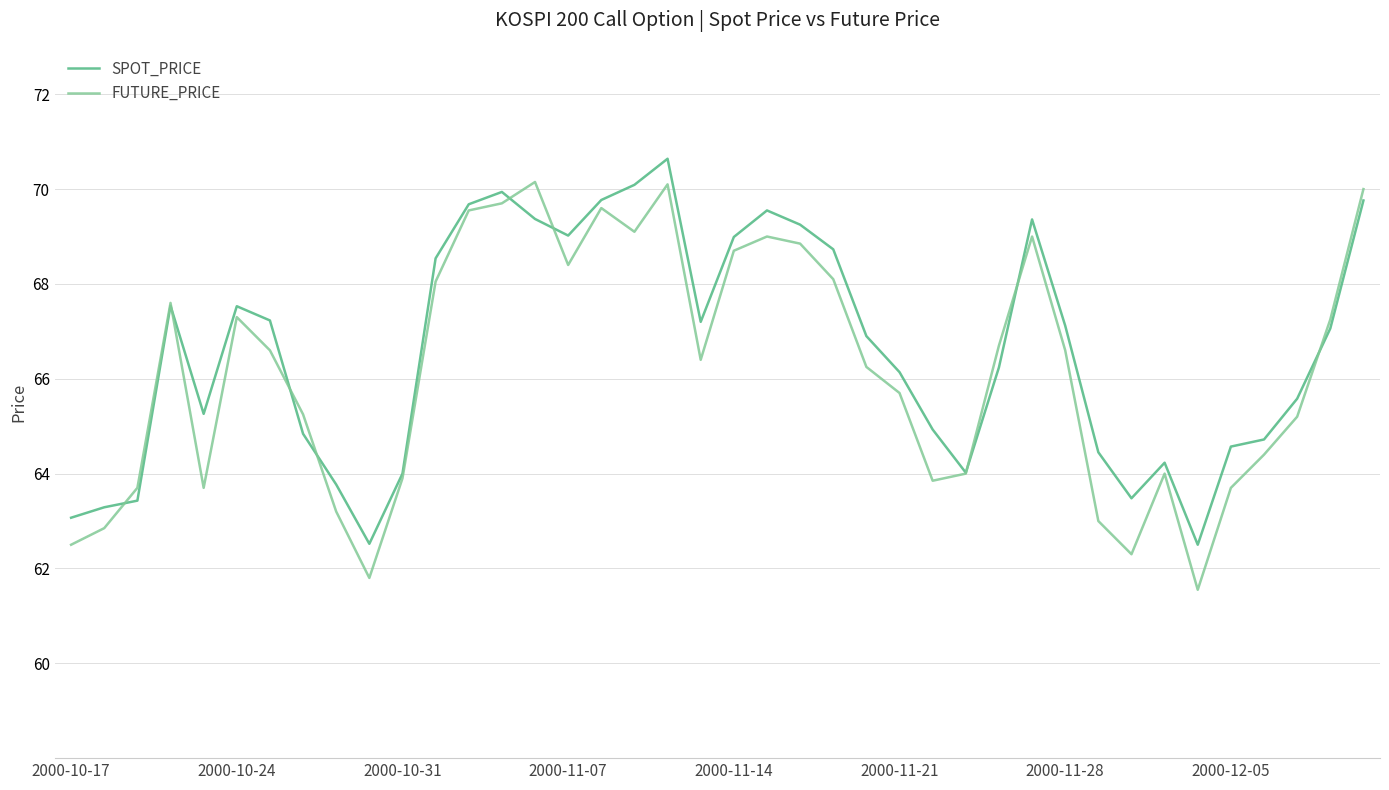

Which series ends up on top after the final intersection of FUTURE_PRICE and SPOT_PRICE?

FUTURE_PRICE